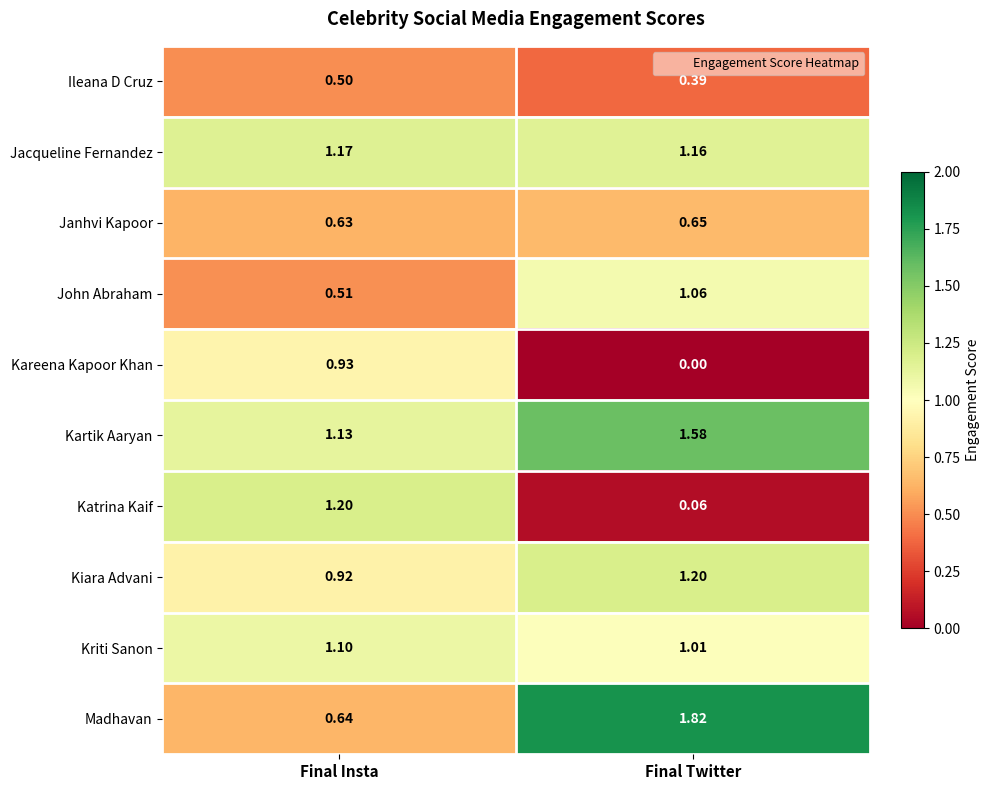

Is the value of Janhvi Kapoor at Final Twitter greater than the value of Jacqueline Fernandez at Final Insta?

No